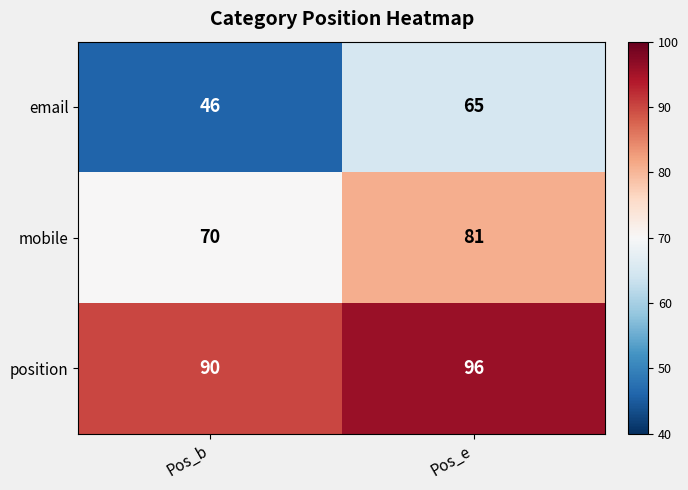

Count the number of data series in this chart.

3